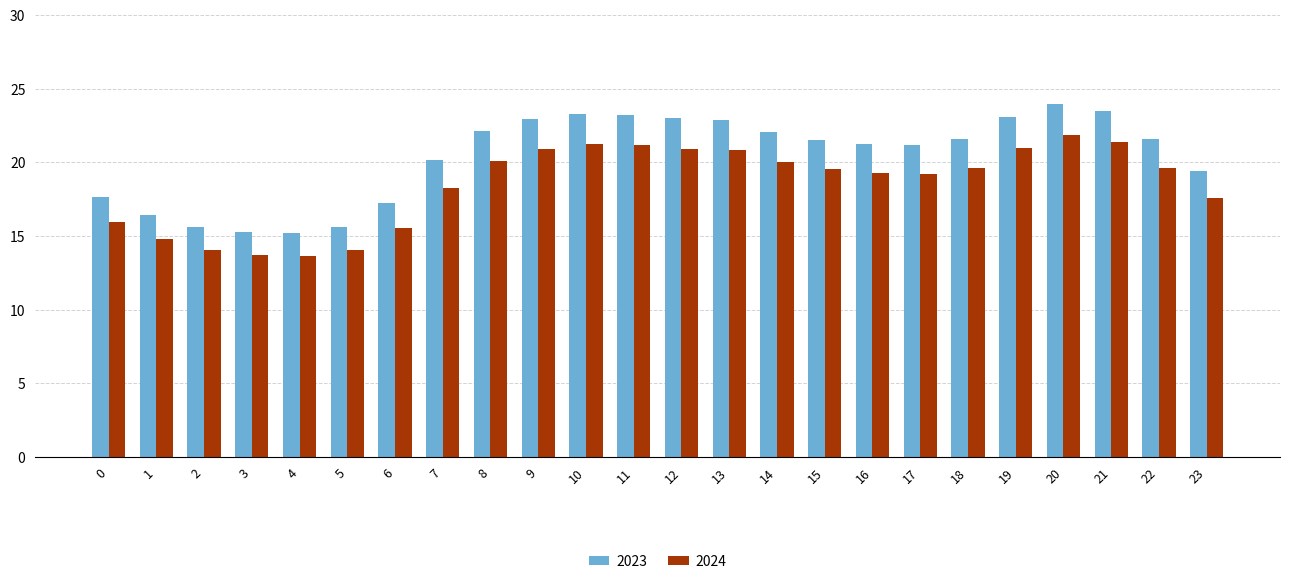

Which series has the widest spread of values?

2023